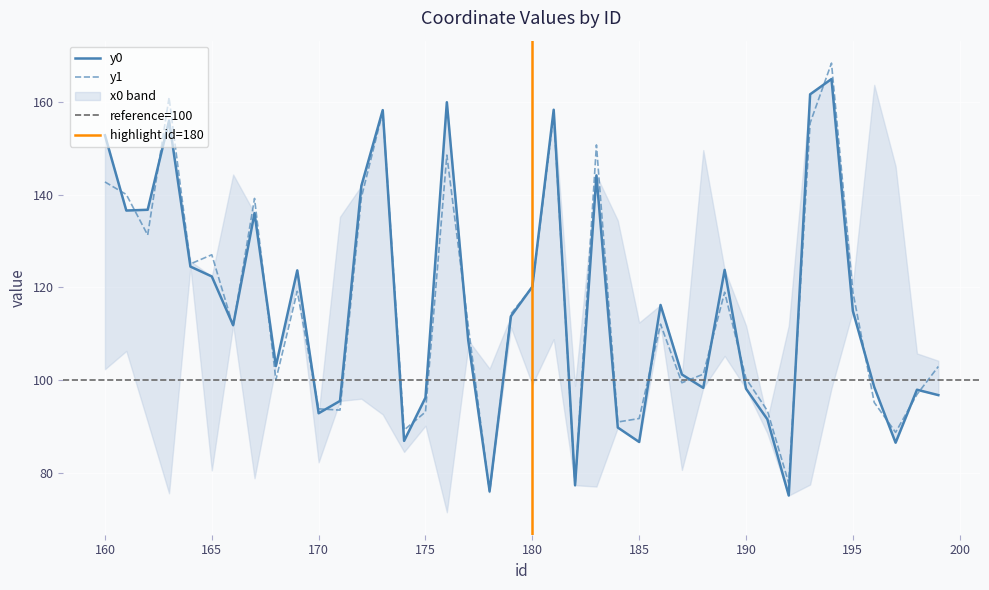

What is the difference between the y0 values at 162 and 196?

38.2